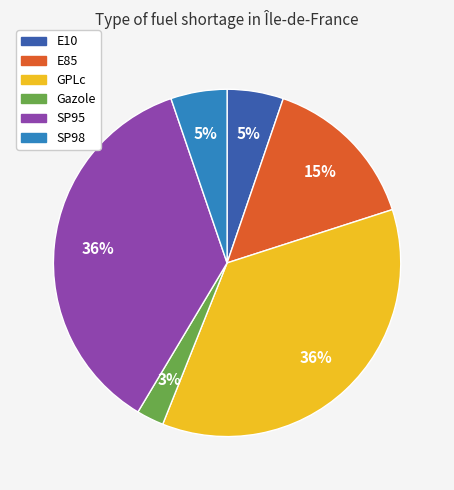

Is there any slice that represents more than half of the pie?

No